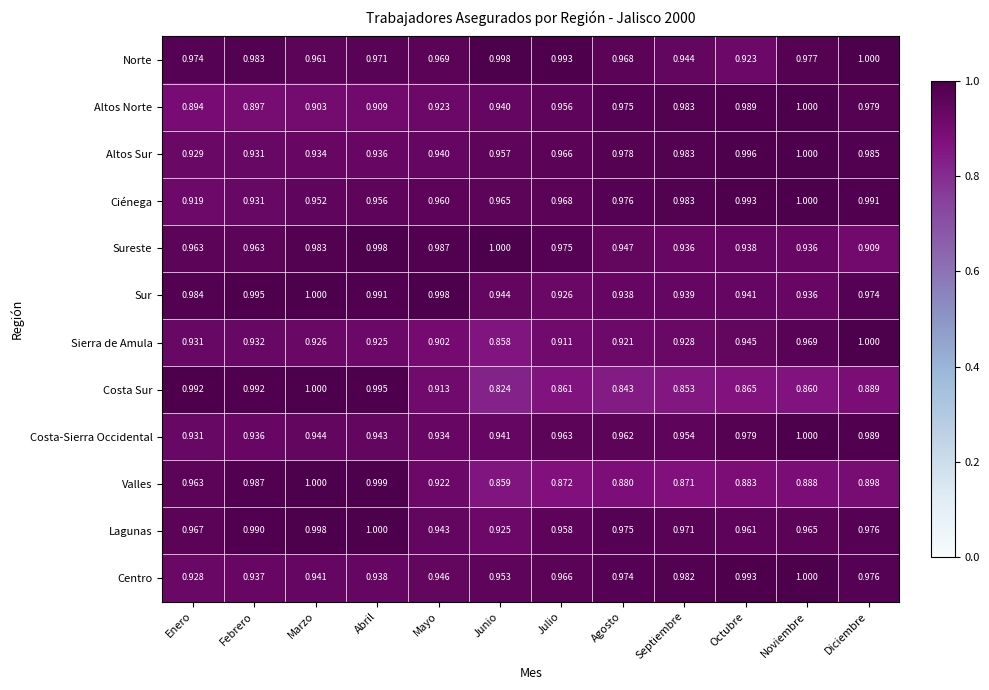

List the labels in order of Sierra de Amula value, largest first.

Diciembre, Noviembre, Octubre, Febrero, Enero, Septiembre, Marzo, Abril, Agosto, Julio, Mayo, Junio